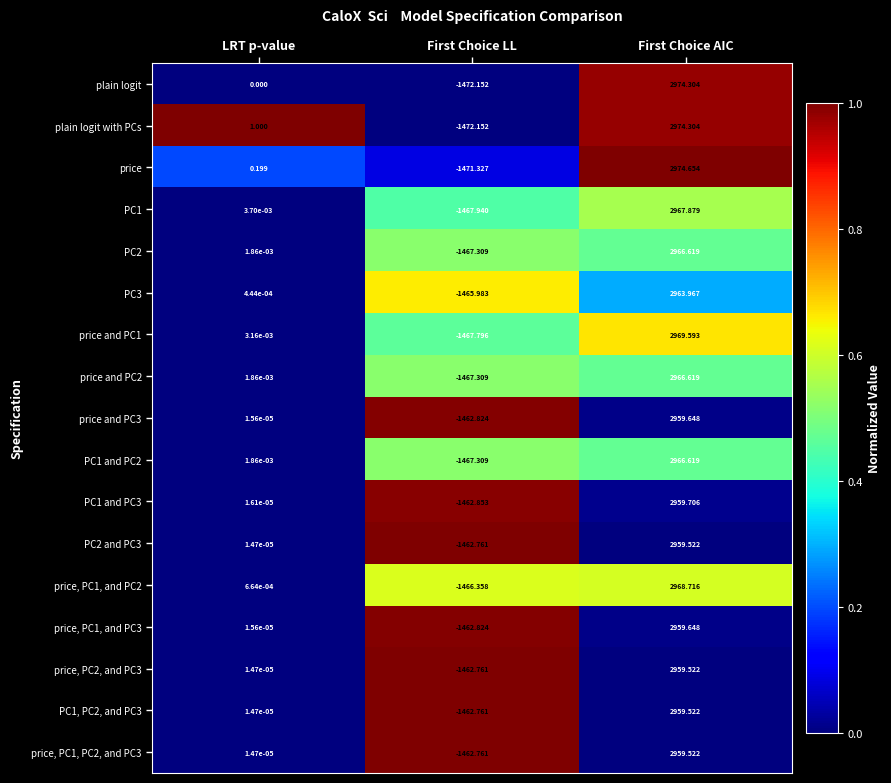

List the labels in order of price and PC1 value, largest first.

First Choice AIC, LRT p-value, First Choice LL